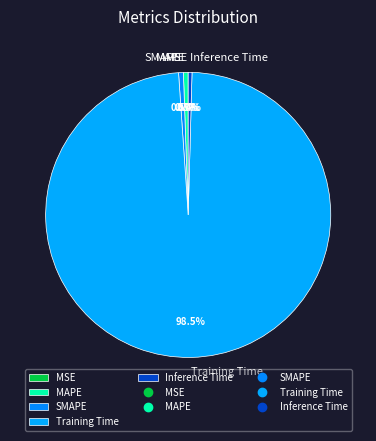

Do Training Time and Inference Time together represent more than half of the pie?

Yes